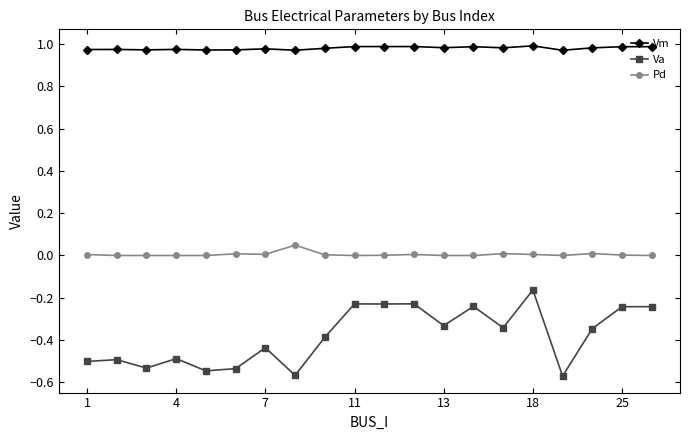

True or false: Vm has more than 1 points higher than both neighbors.

True